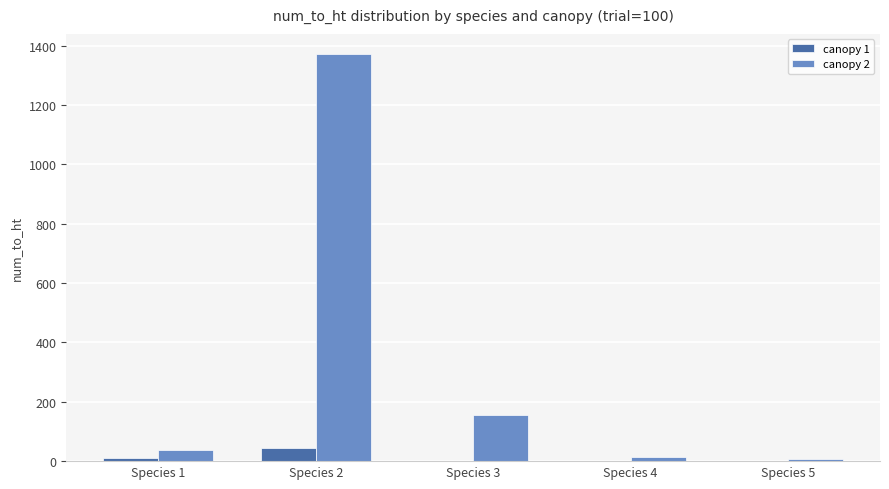

What is the average value of the canopy 1 series?

11